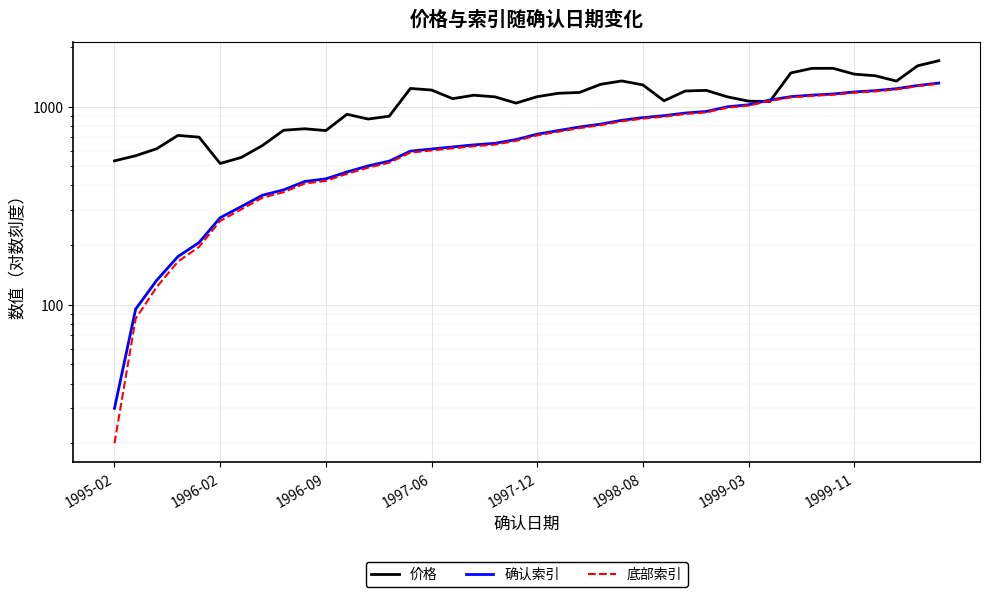

True or false: 确认索引 and 底部索引 cross at least once.

False